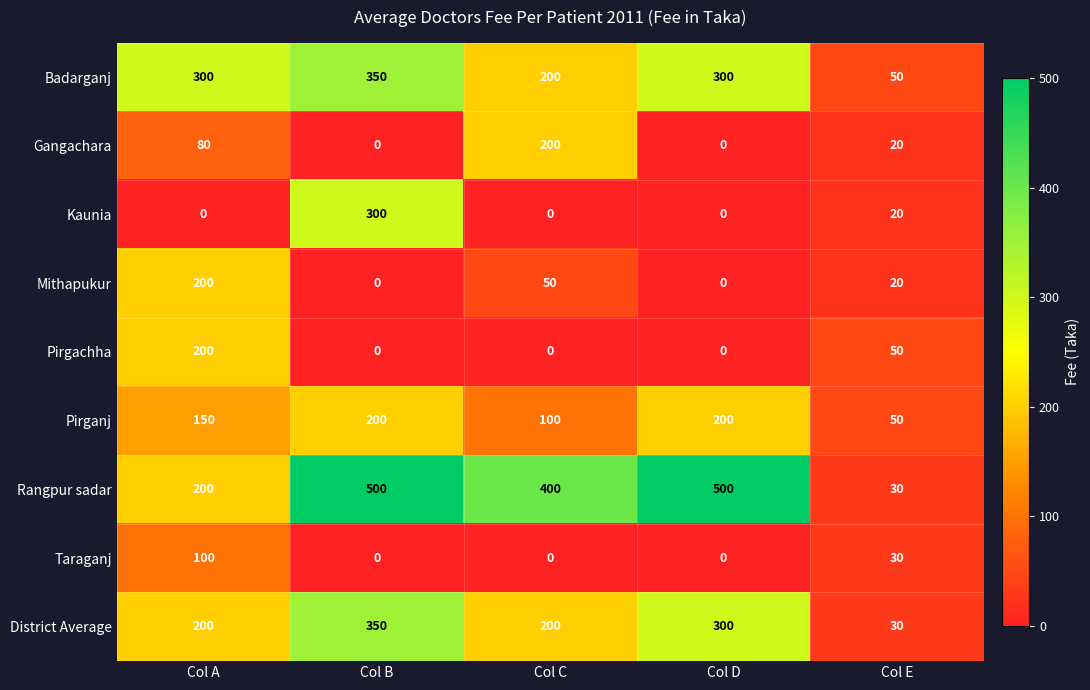

At which label does District Average reach its peak?

Col B